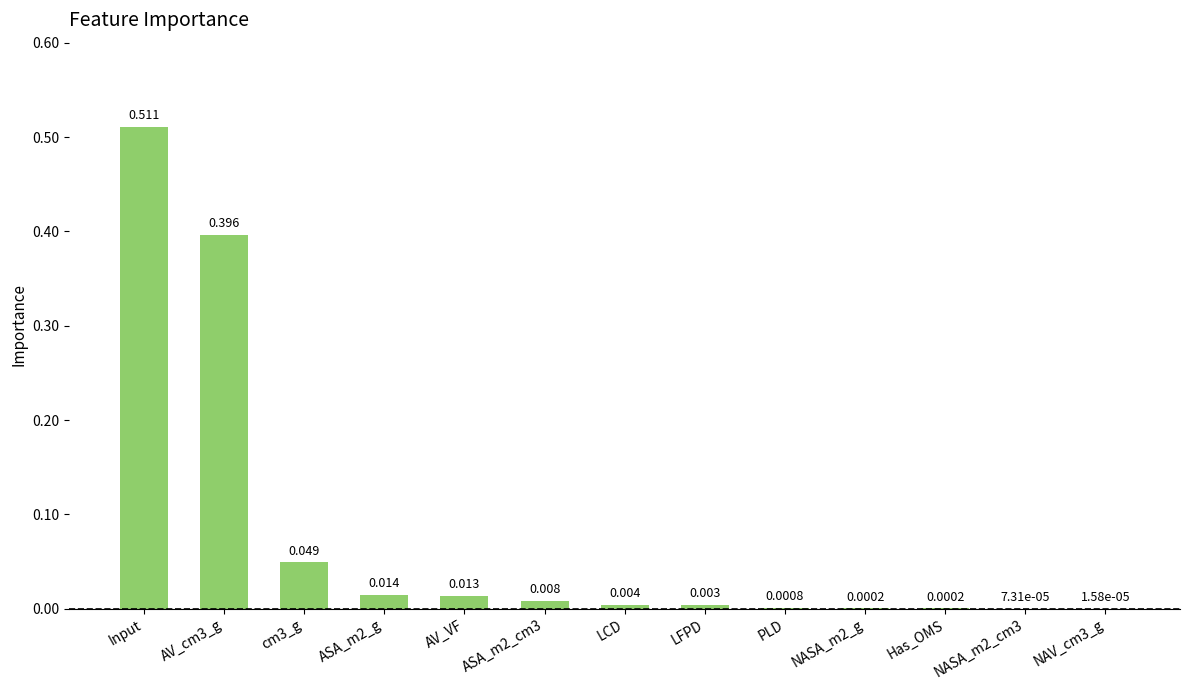

At which category does the chart reach its peak across all series?

Input